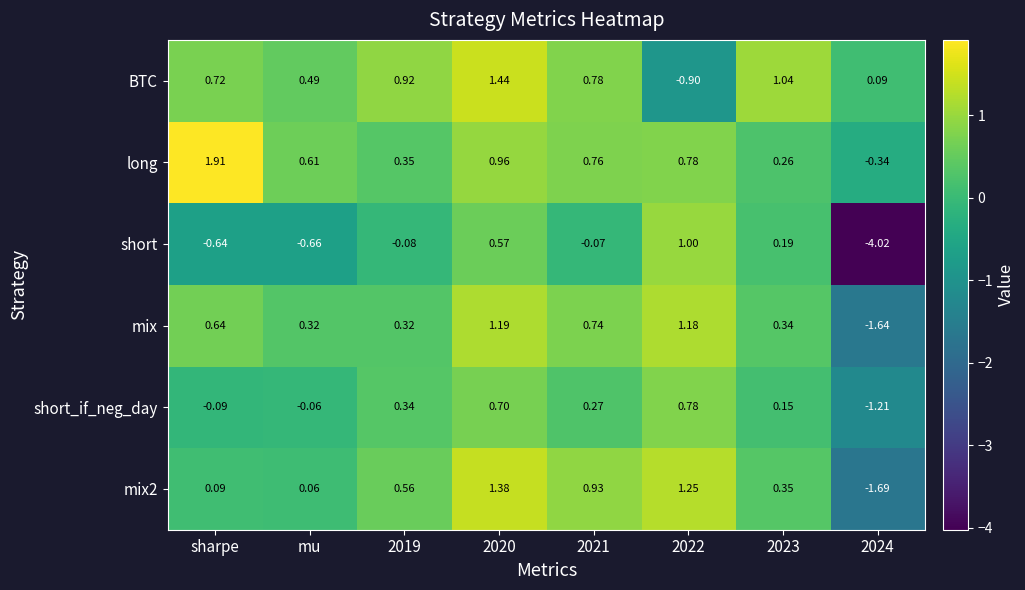

Which series changed the most between sharpe and 2021?

long